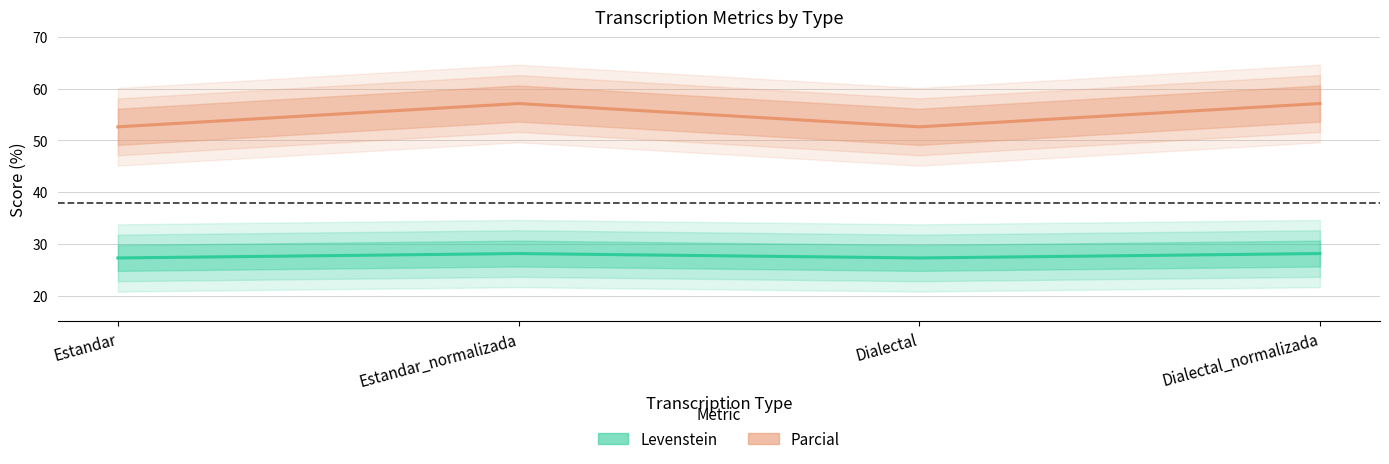

What is the total value across all series at Estandar_normalizada?

85.3